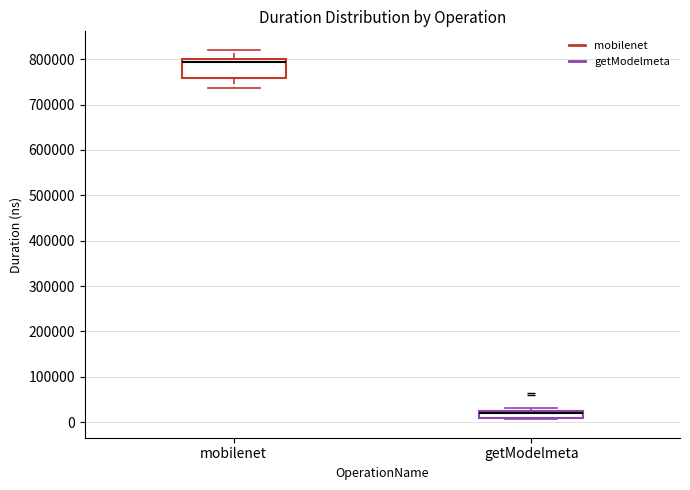

Reading left to right, transcribe this box plot: for each box, give where its median line is, the range the box spans, and where its two whiskers end, as read against the y-axis. The values are not printed on the chart, so give them approximately, as read against the axis.

mobilenet: median 790000, box 760000 to 800000, whiskers 740000 to 820000
getModelmeta: median 20000 (drawn on the box's upper edge), box 10000 to 20000, whiskers 10000 to 30000